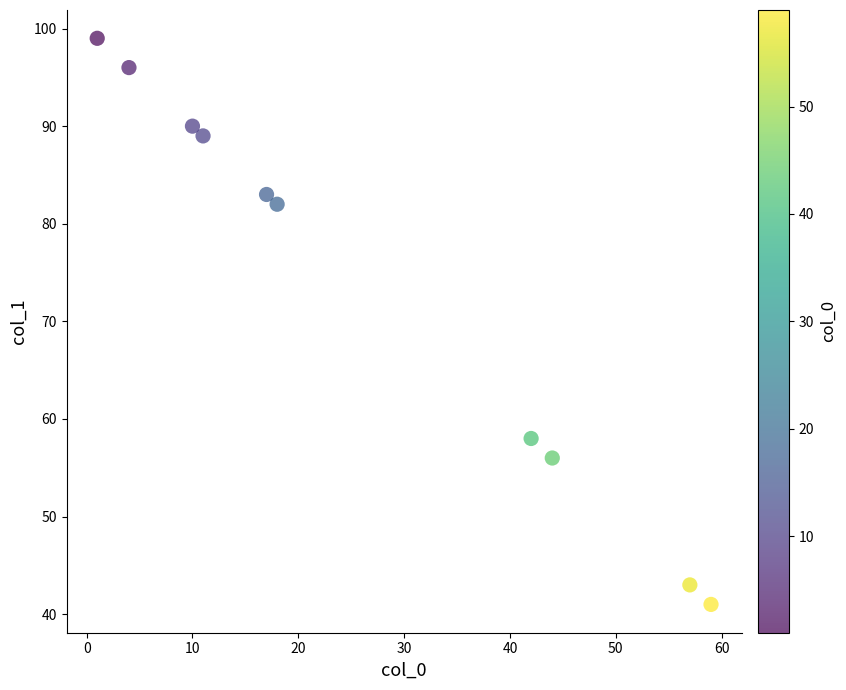

What is the range of X values (max minus min)?

58